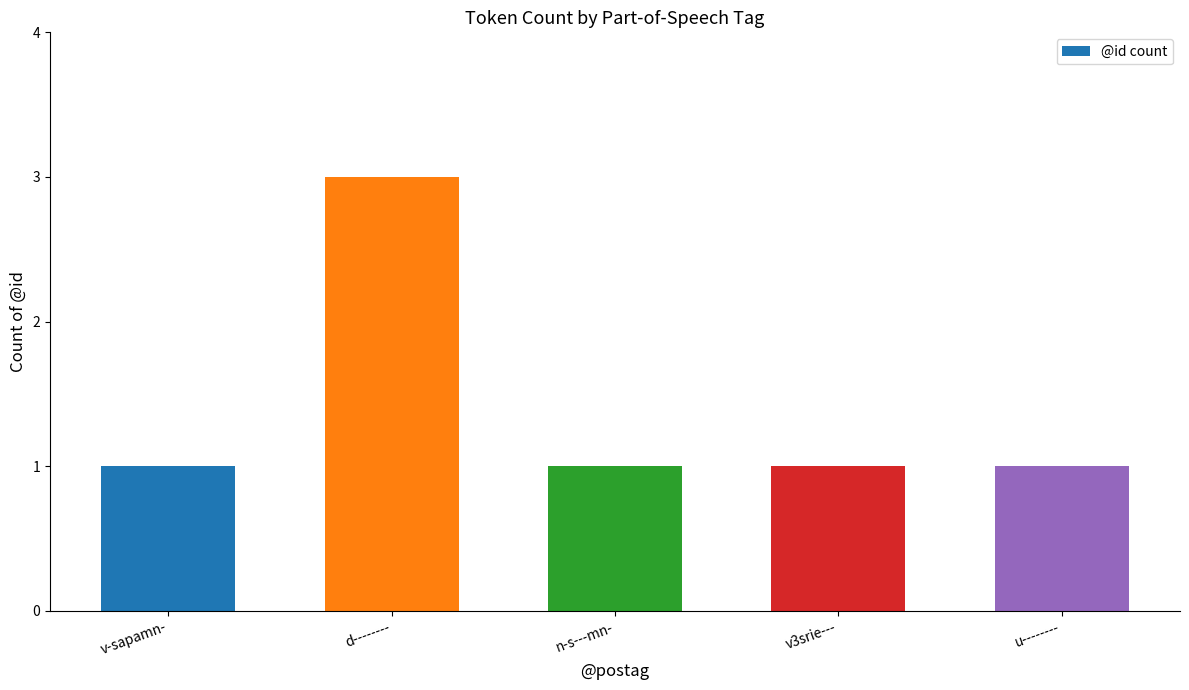

What is the sum of all values?

7